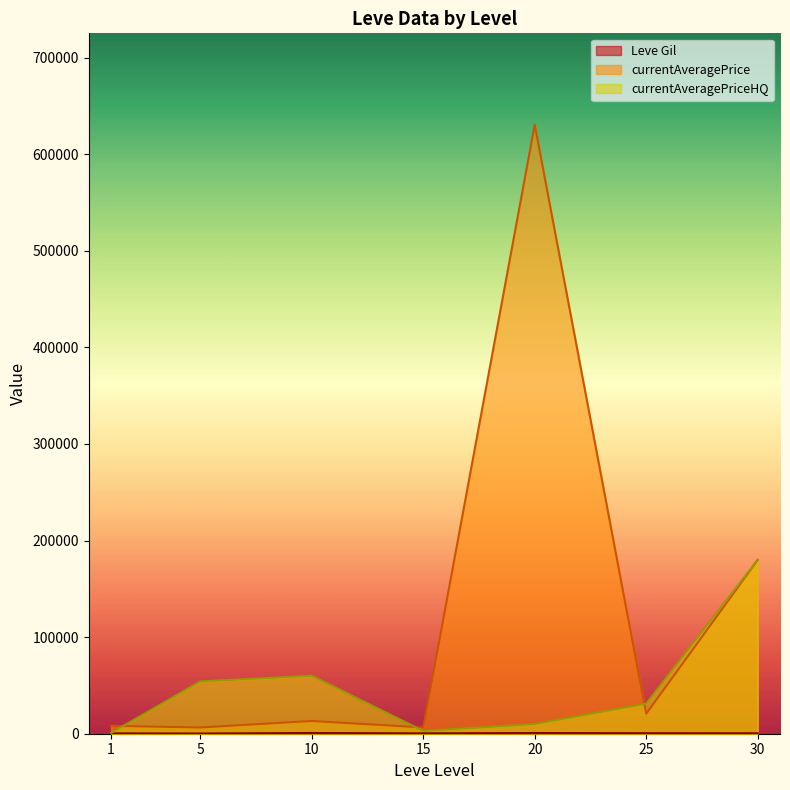

What is the average value of the currentAveragePrice series?

123637.7